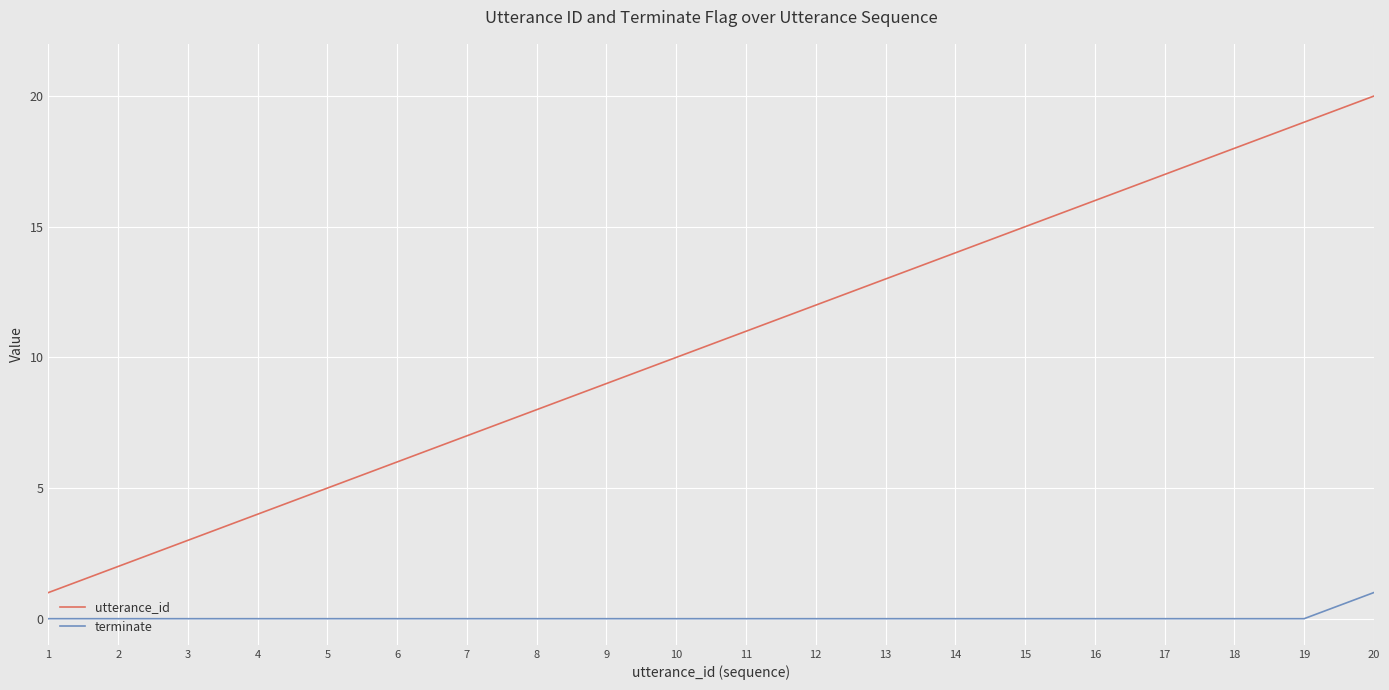

Which series has the widest spread of values?

utterance_id